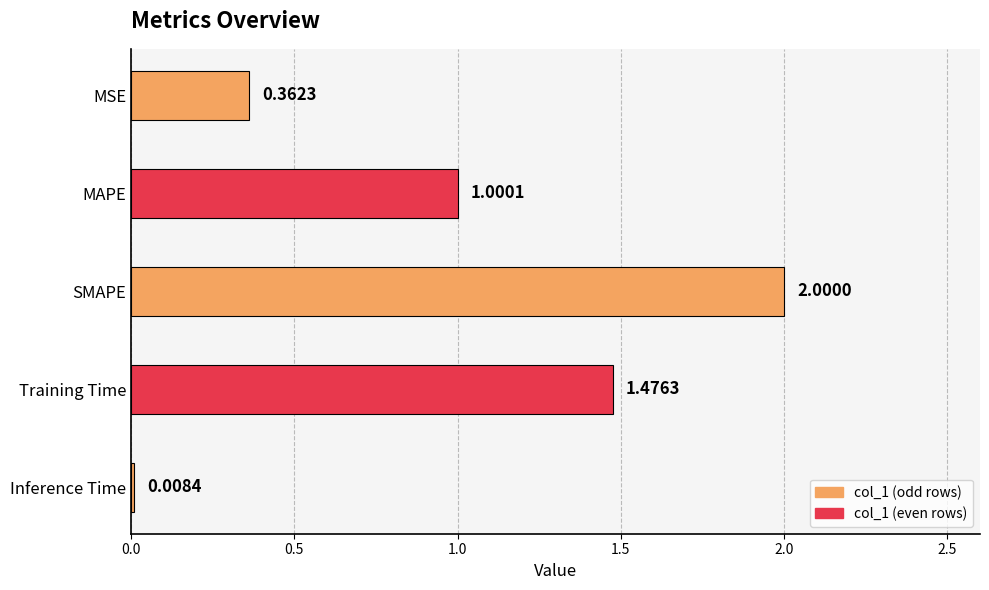

Does the chart contain any negative values?

No